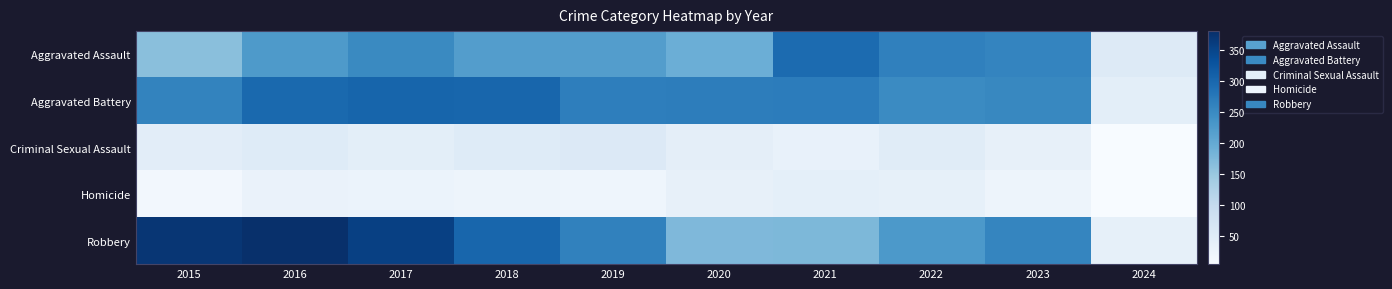

At which category is the sum across all series the highest?

2016